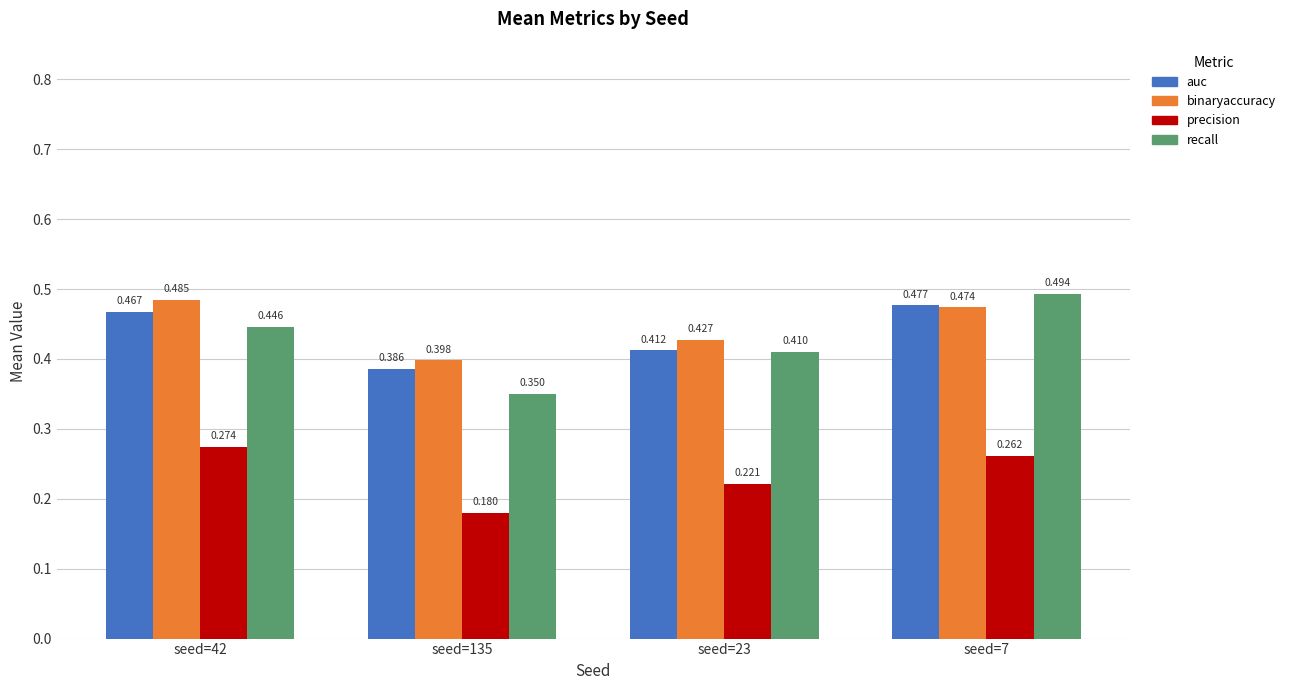

How many bars are there in total?

16